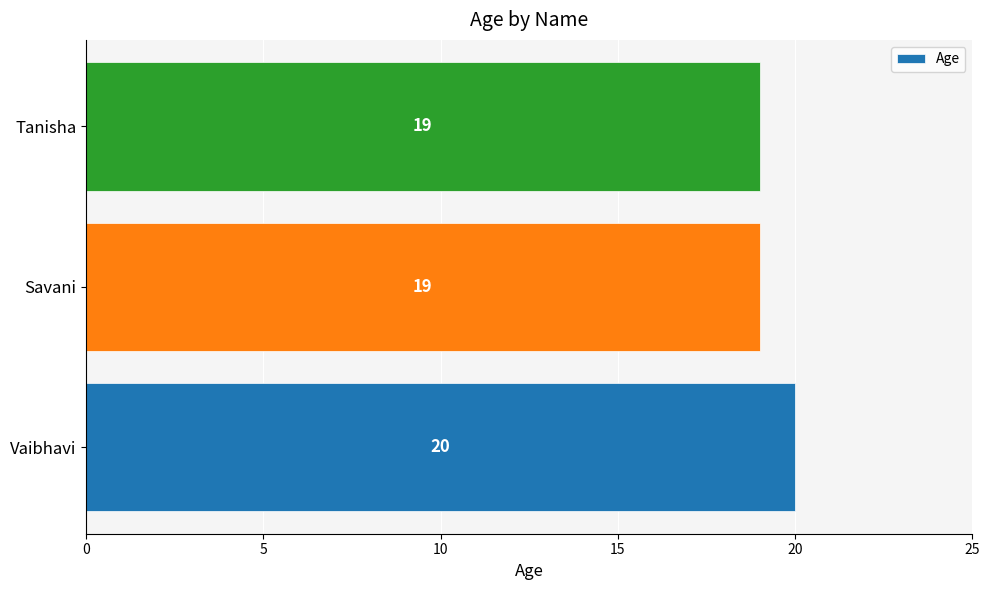

Which label corresponds to the largest value in the chart?

Vaibhavi